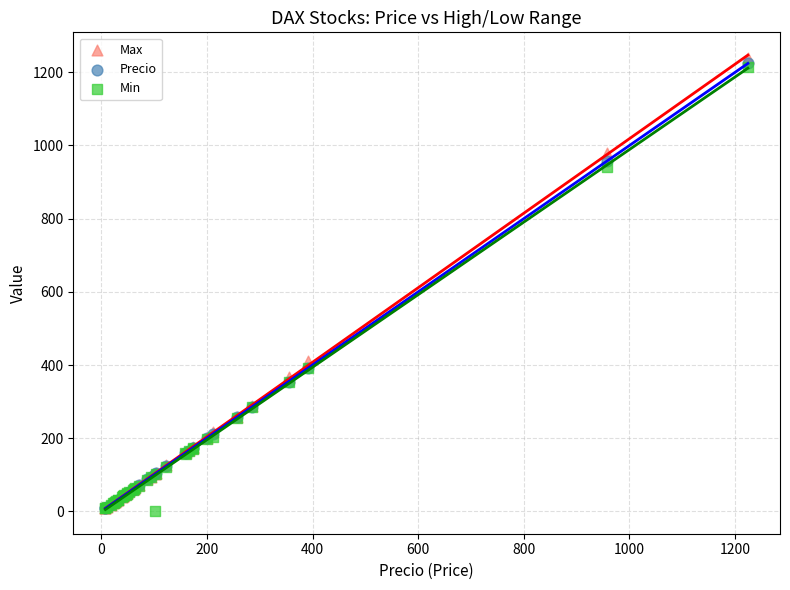

Which series has the widest spread of Y values?

Max